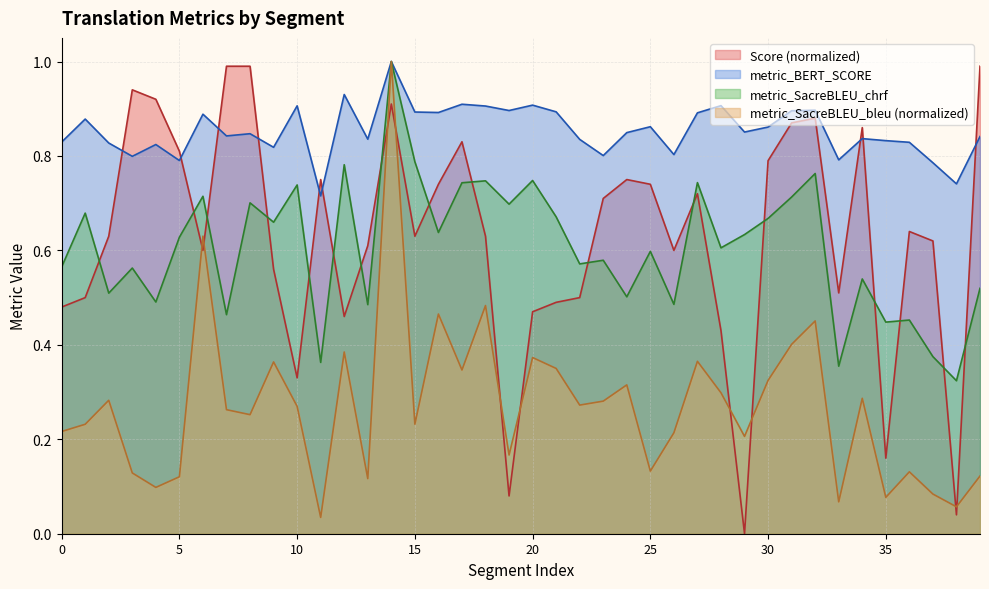

Rank the series by their maximum value, from lowest to highest.

Score, metric_BERT_SCORE, metric_SacreBLEU_chrf, metric_SacreBLEU_bleu